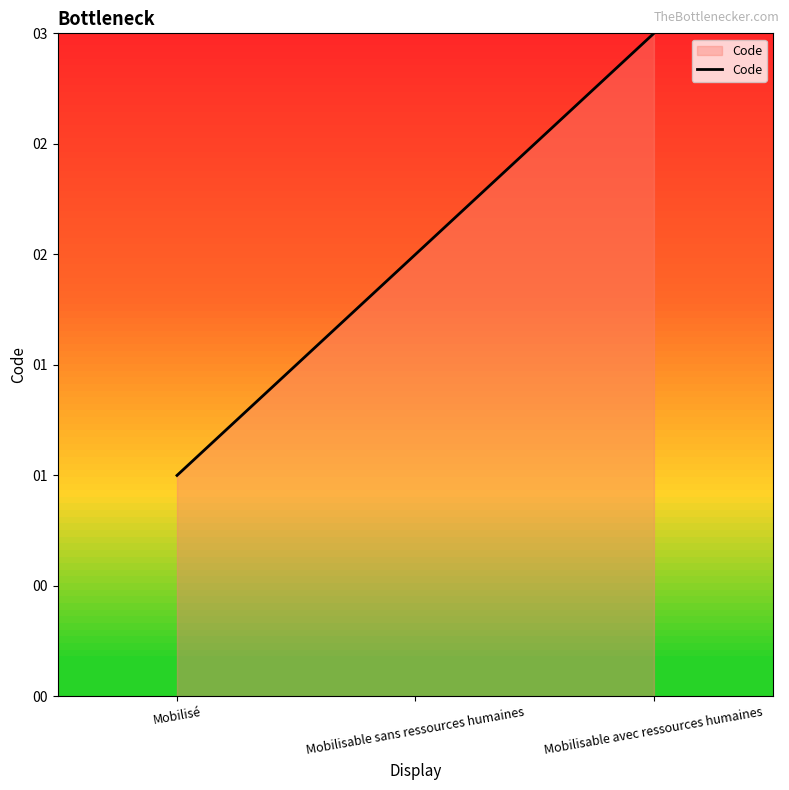

Which category has the lowest value across all series?

Mobilisé